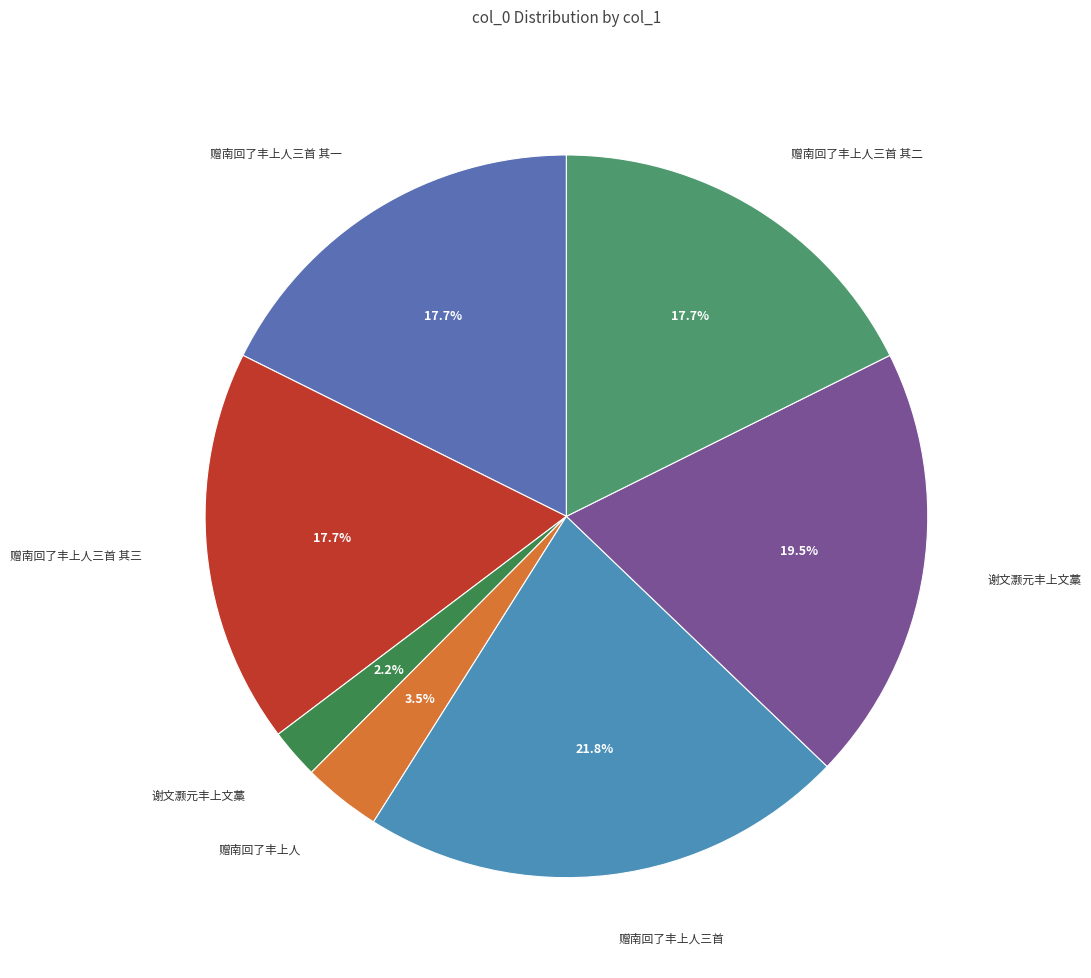

How many segments does this pie chart have?

7